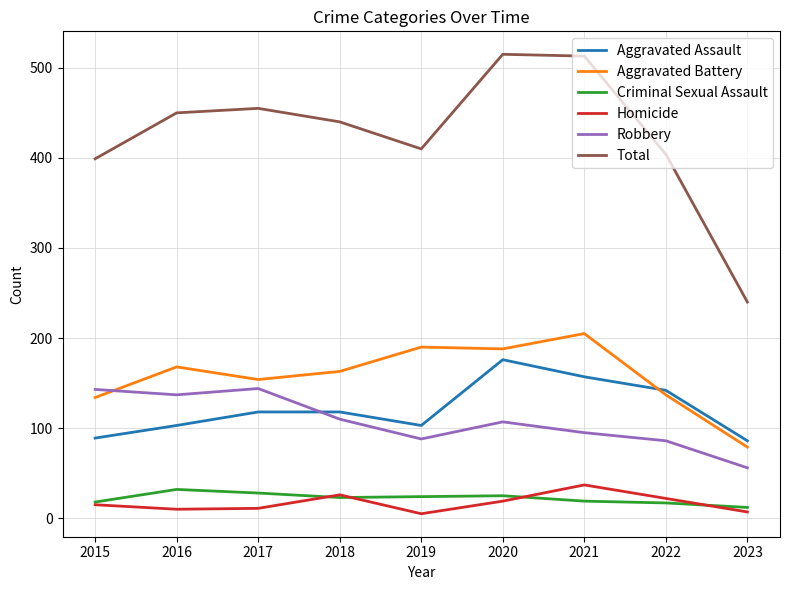

What is the minimum value shown in the chart?

5